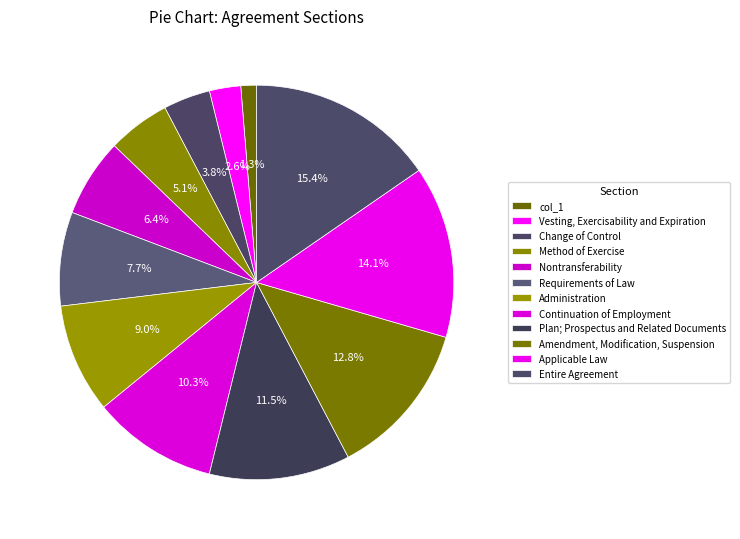

To the nearest percent, what percentage of the pie is Continuation of Employment?

10%